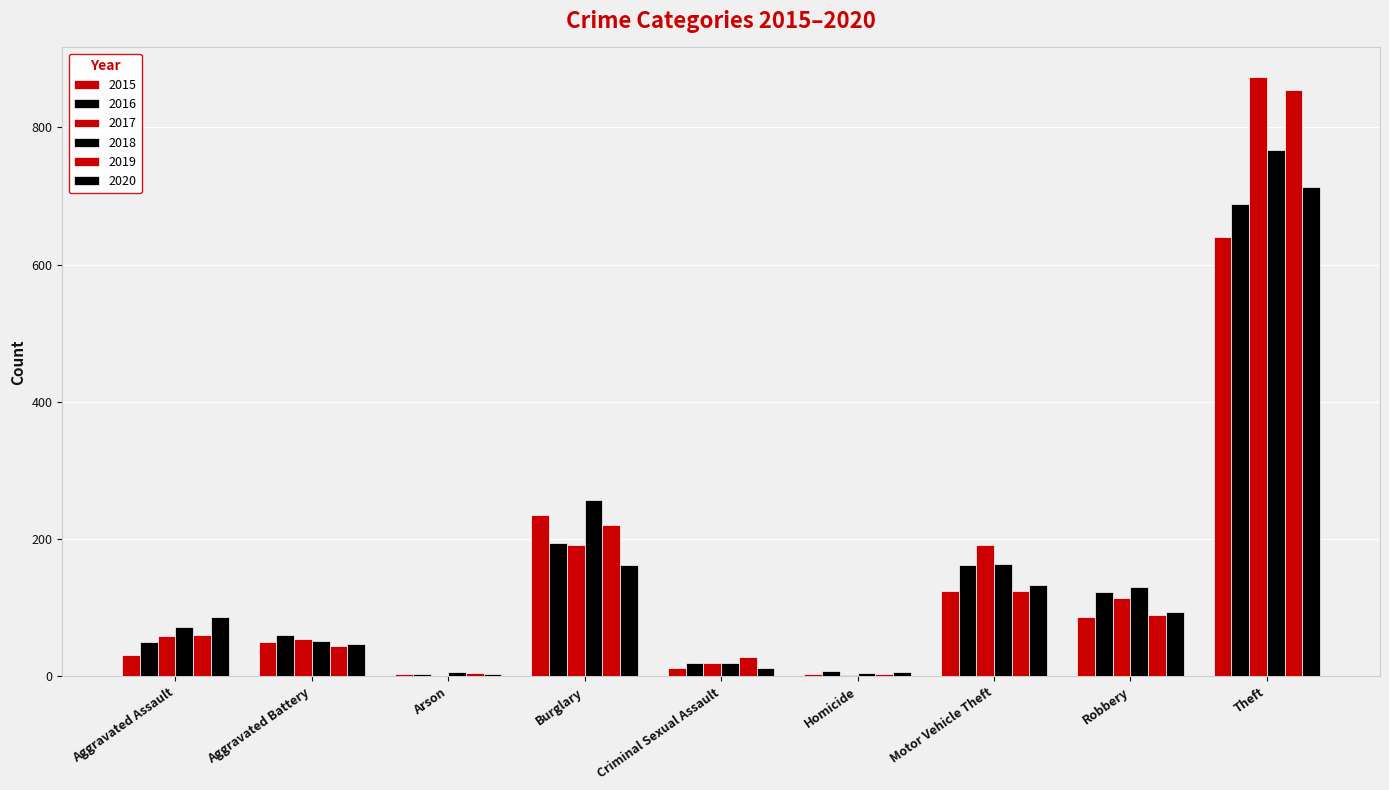

Which series has the largest range (max minus min)?

2017